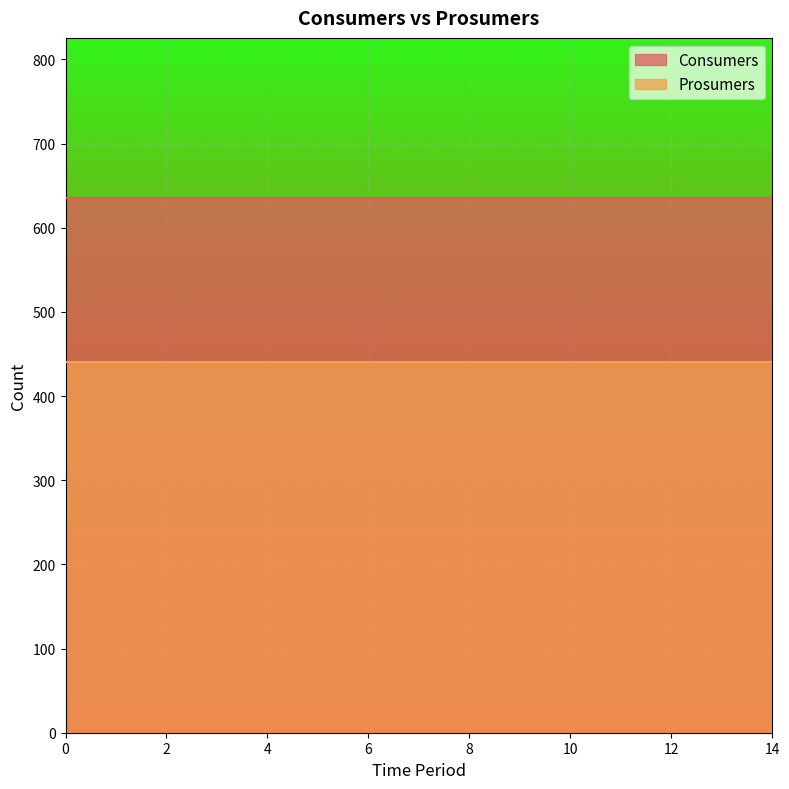

Is it true that Prosumers equals 767 at 14?

False